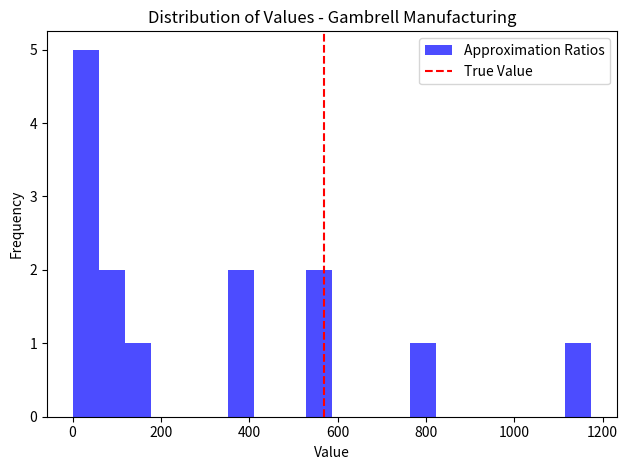

Read against the x-axis, roughly where is the centre of the tallest bar?

40